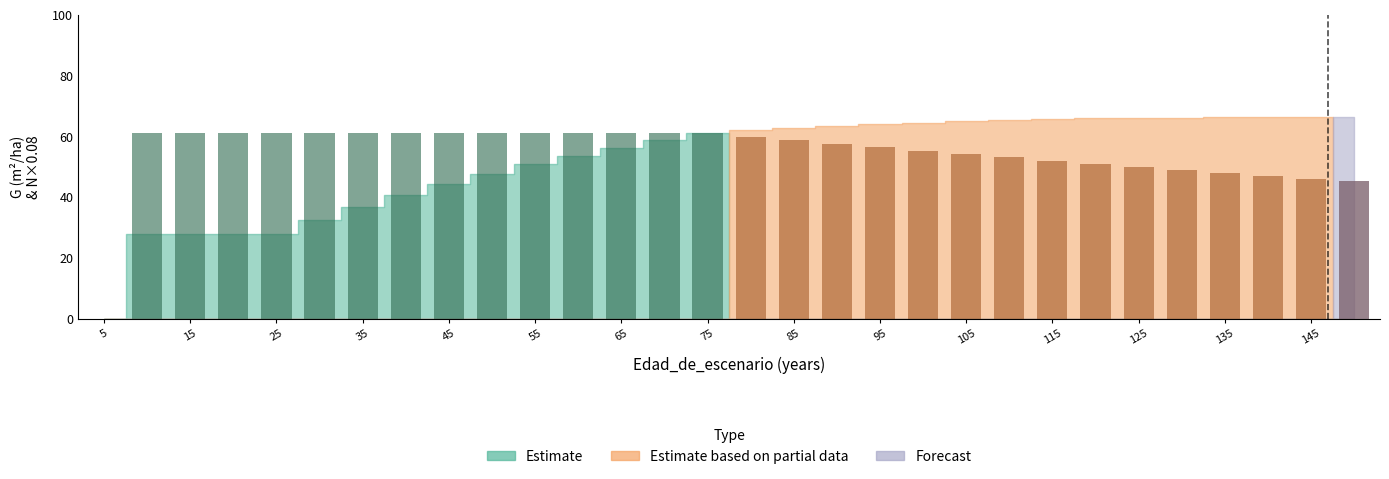

Count the number of data series in this chart.

3